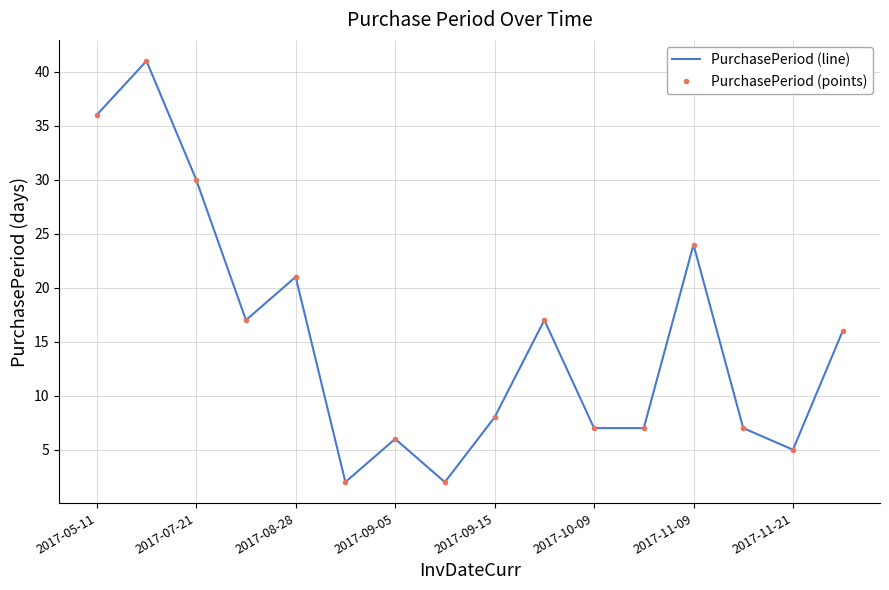

What is the difference between the maximum and minimum values in the PurchasePeriod (line) series?

39